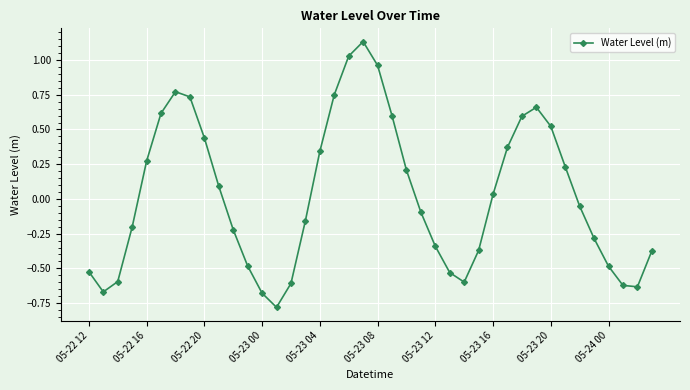

What is the difference between the maximum and minimum values?

1.9